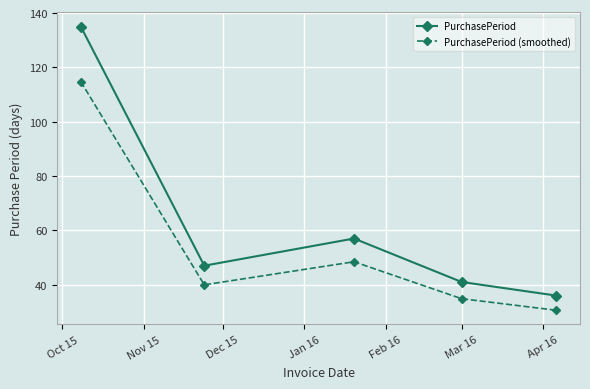

What is the difference between the maximum and minimum values in the PurchasePeriod series?

99.0